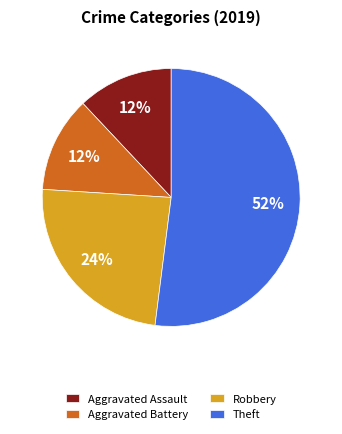

Combined, do Robbery and Aggravated Battery account for over 50%?

No